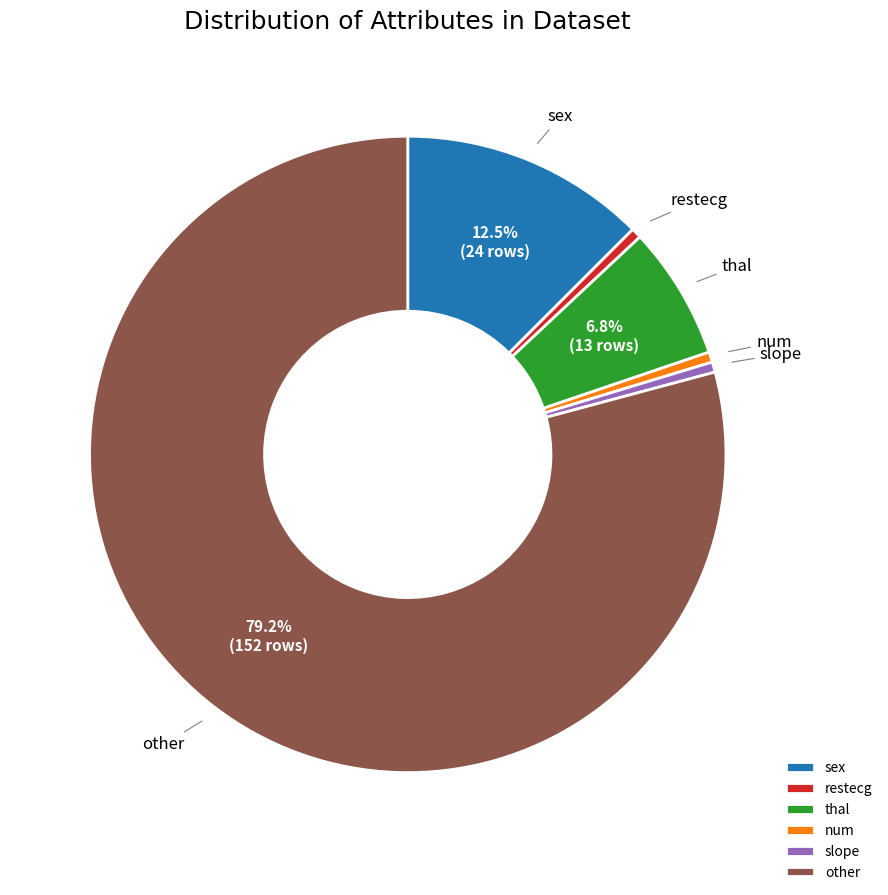

True or false: thal accounts for 11% of the total.

False